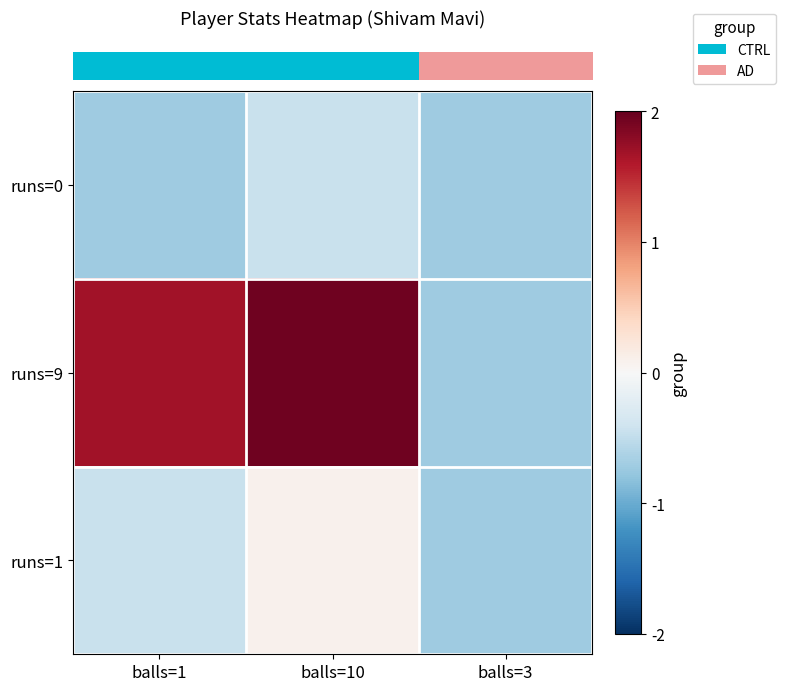

List the series in order of their peak value, highest first.

row_1, row_2, row_0